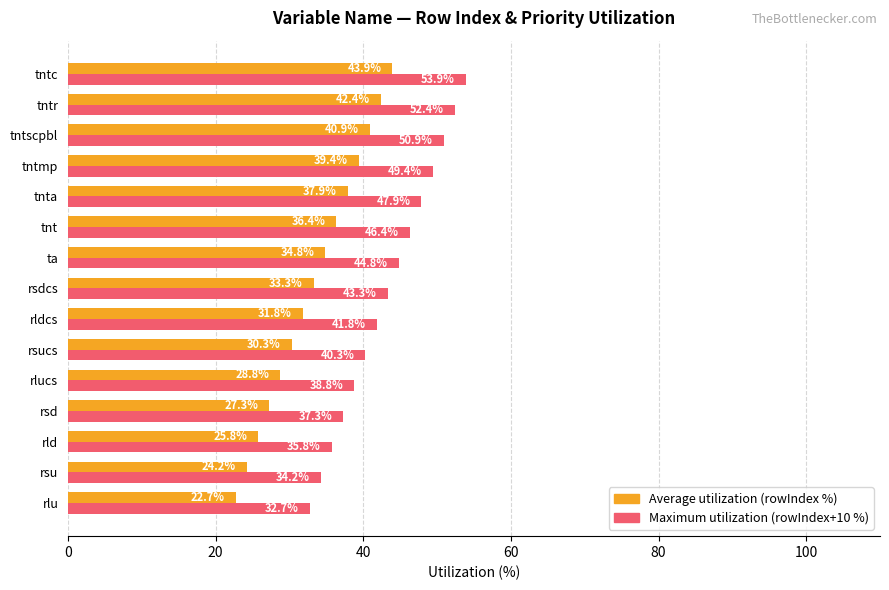

What is the average value of the Maximum utilization (rowIndex+10 %) series?

43.3